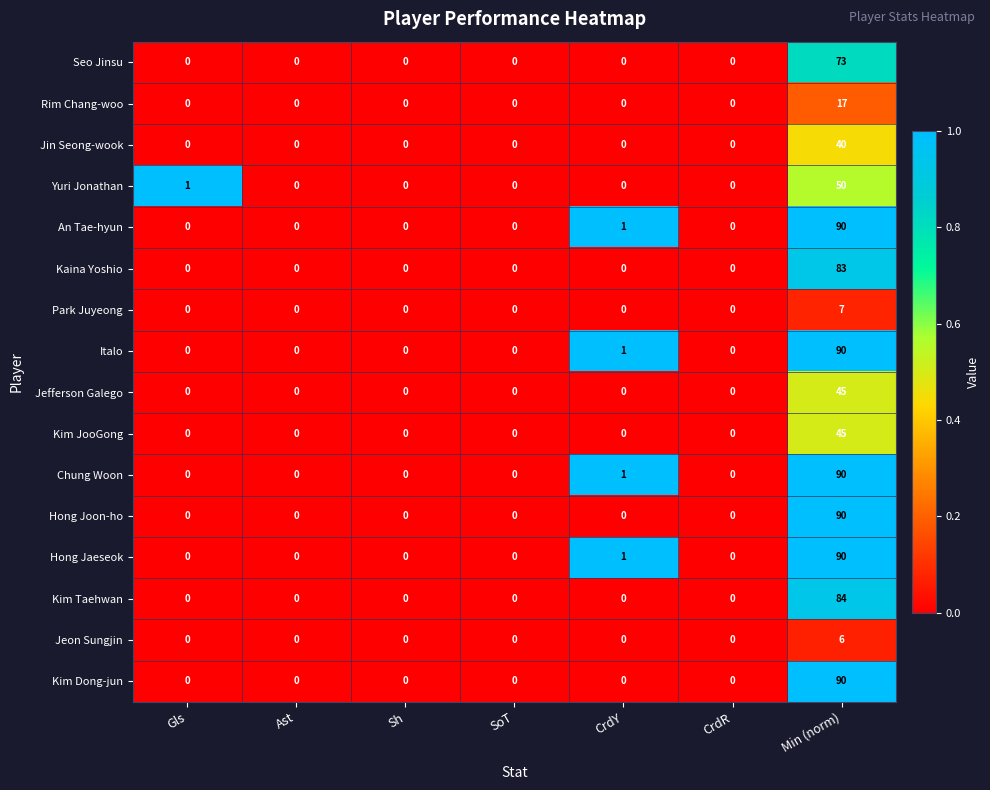

At which category does the chart reach its peak across all series?

Min (norm)